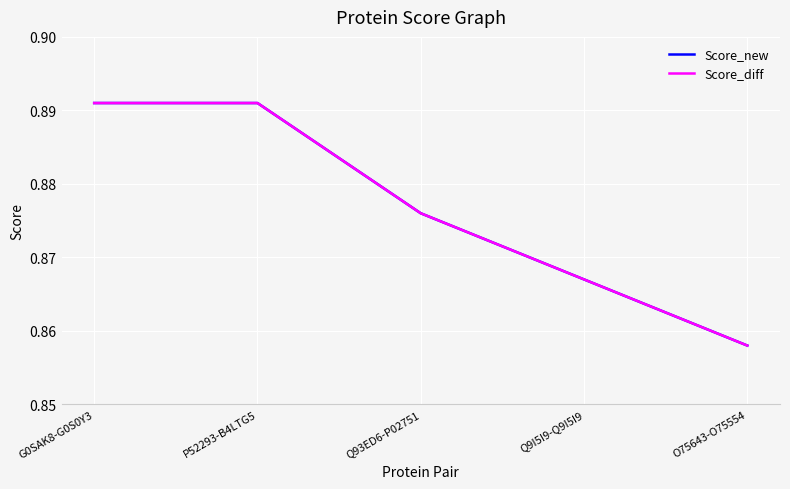

At which category does the chart reach its peak across all series?

G0SAK8-G0S0Y3